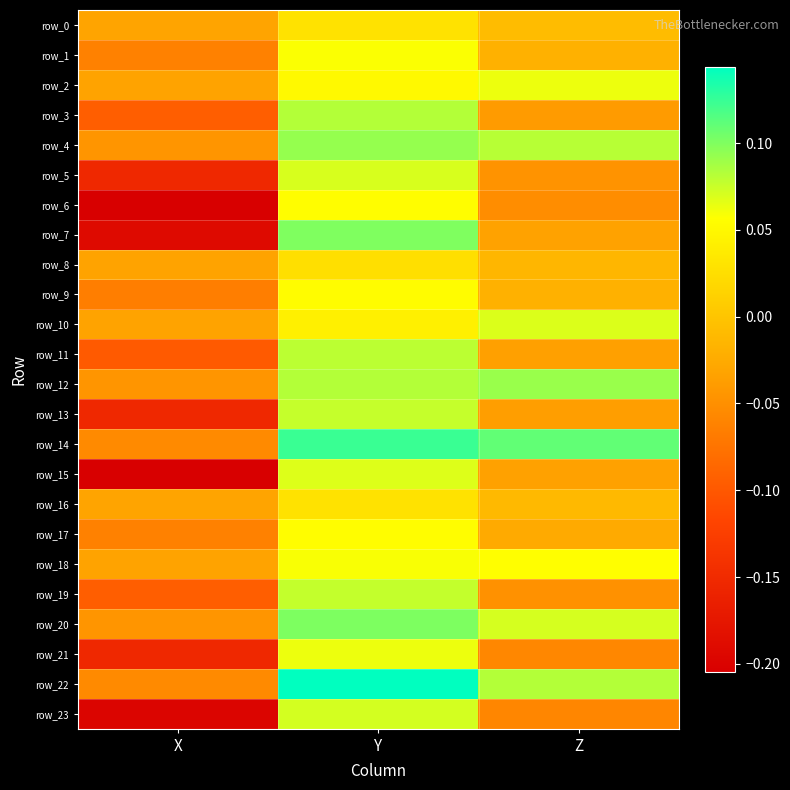

What is the maximum value shown in the chart?

0.1